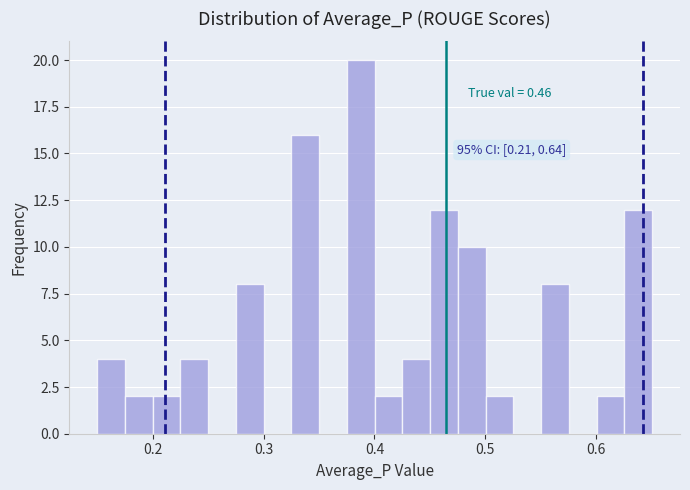

Around what value on the x-axis is the tallest bar? Give the approximate position of its centre, as read against the axis.

0.39